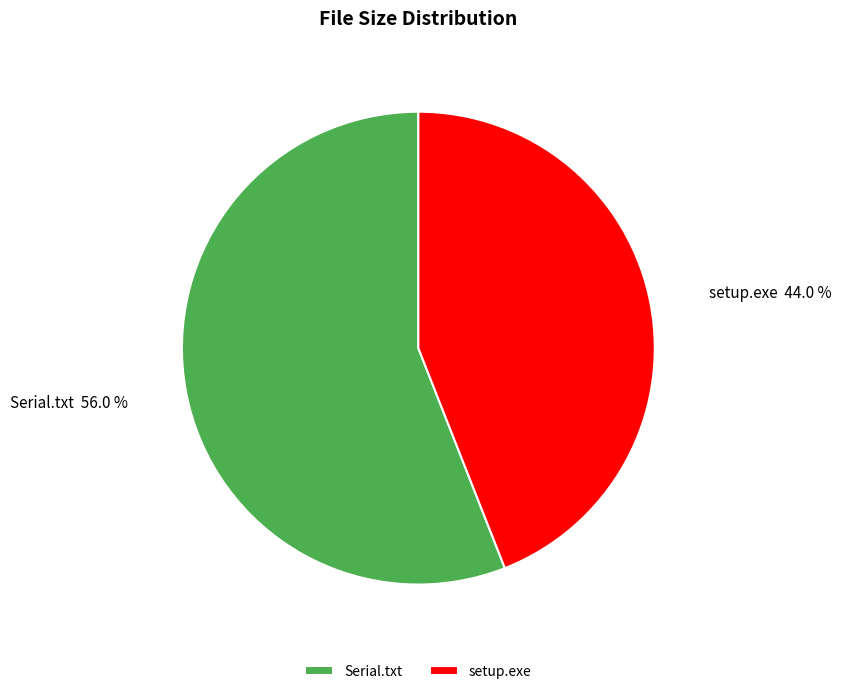

What percentage is the setup.exe slice, to the nearest percent?

44%